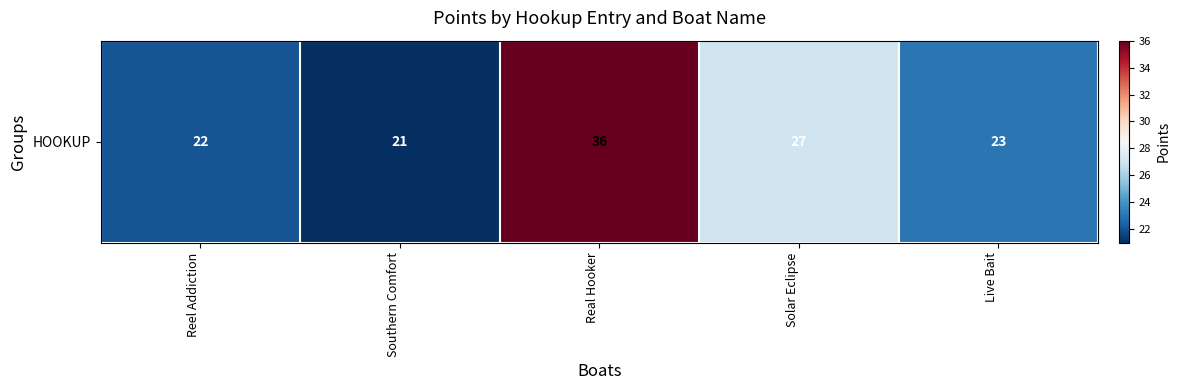

What is the difference between the maximum and minimum values?

15